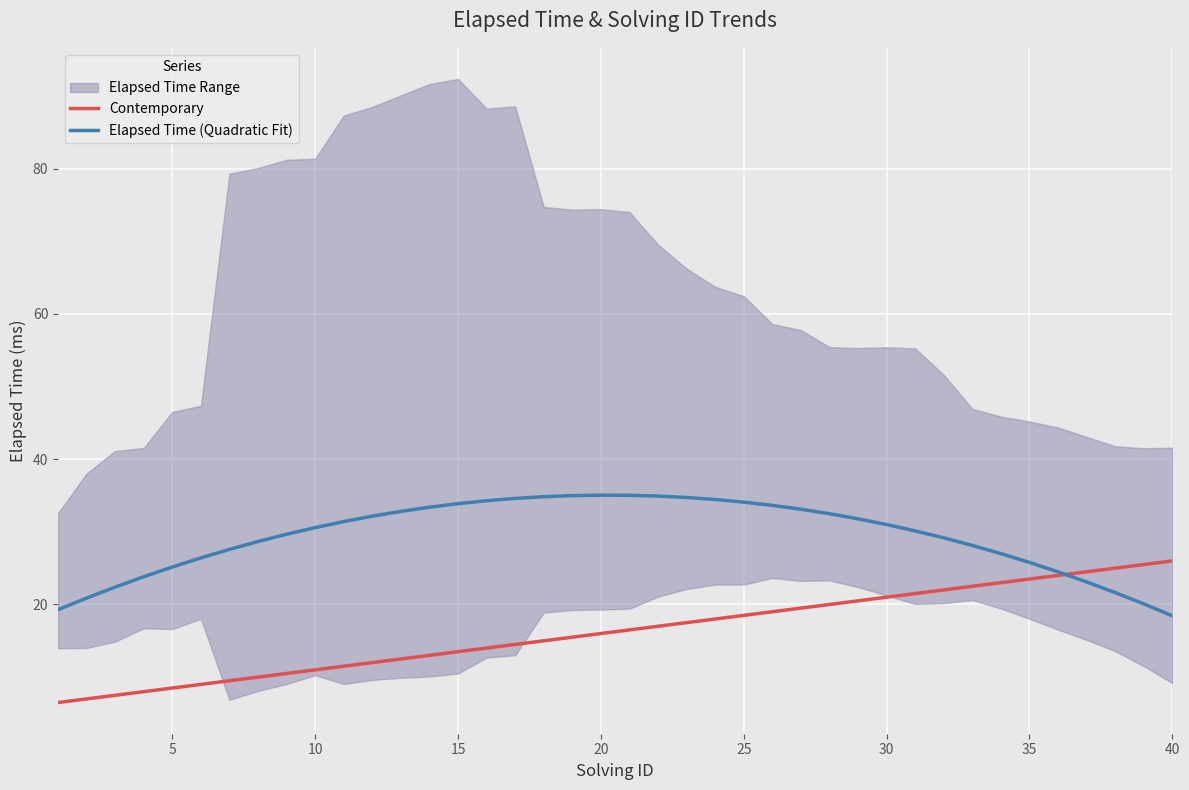

In Elapsed Time (Quadratic Fit), how many points are higher than both neighbors (excluding endpoints)?

1